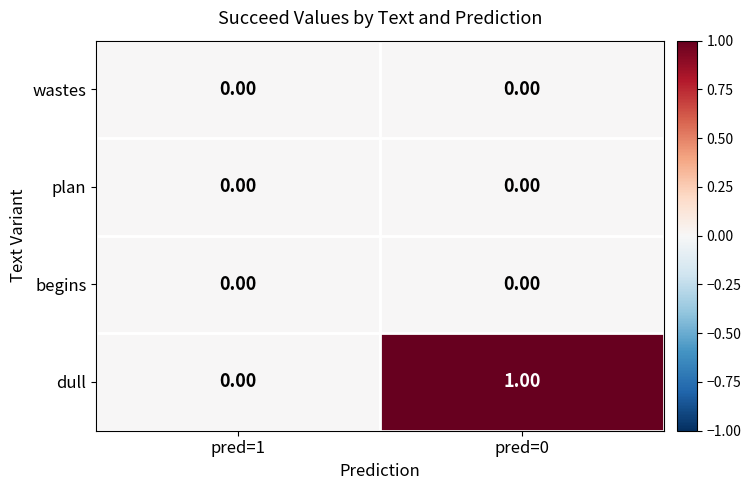

Which series has the largest total across all categories?

dull